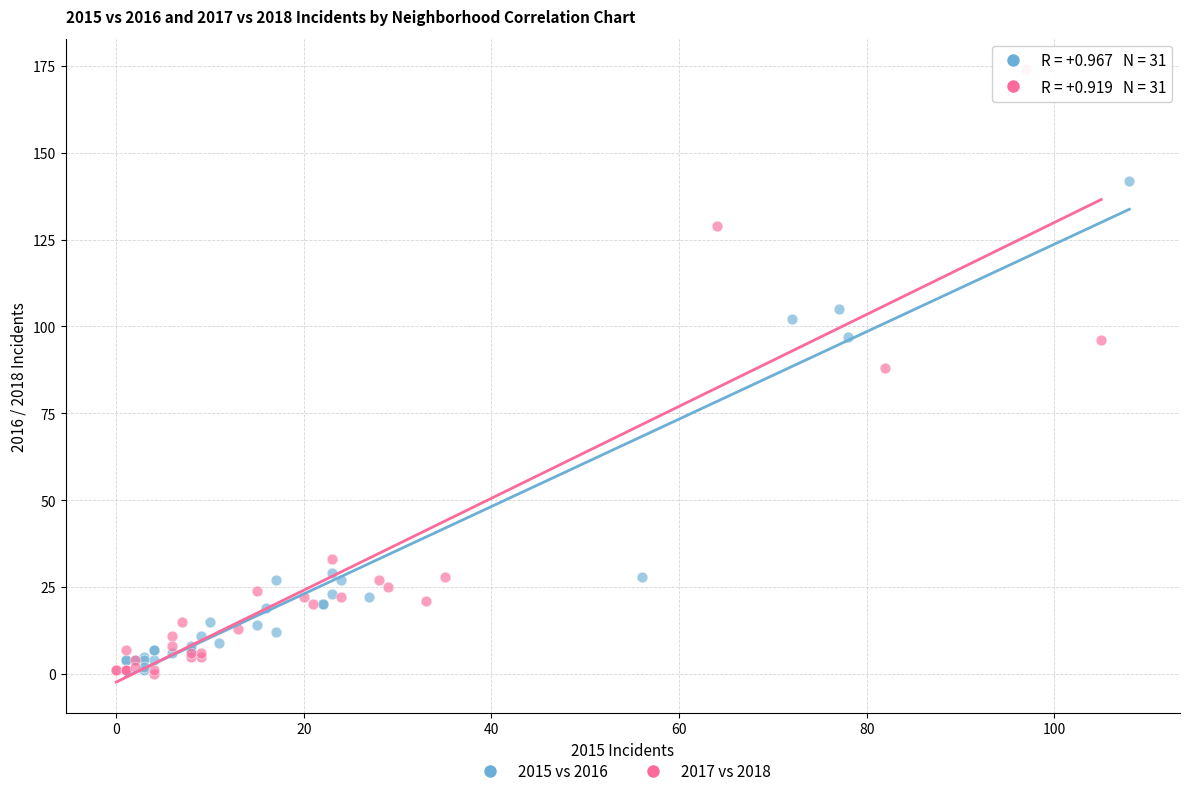

Which series contains the highest Y value?

2017 vs 2018